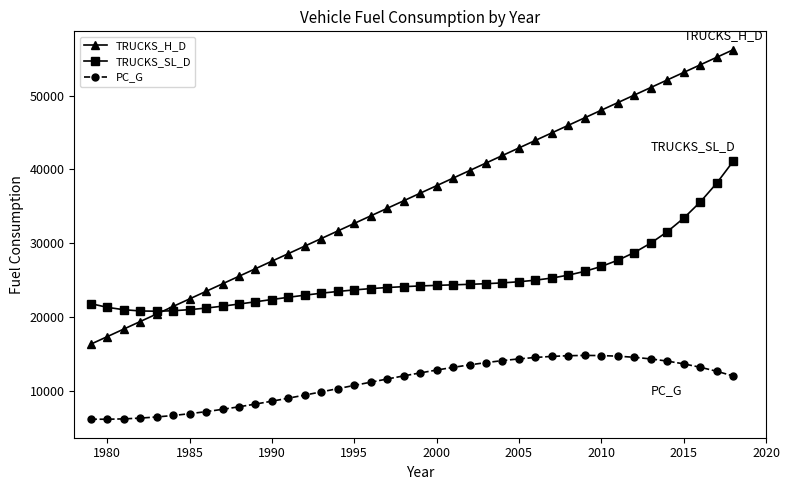

Which series has the largest range (max minus min)?

TRUCKS_H_D